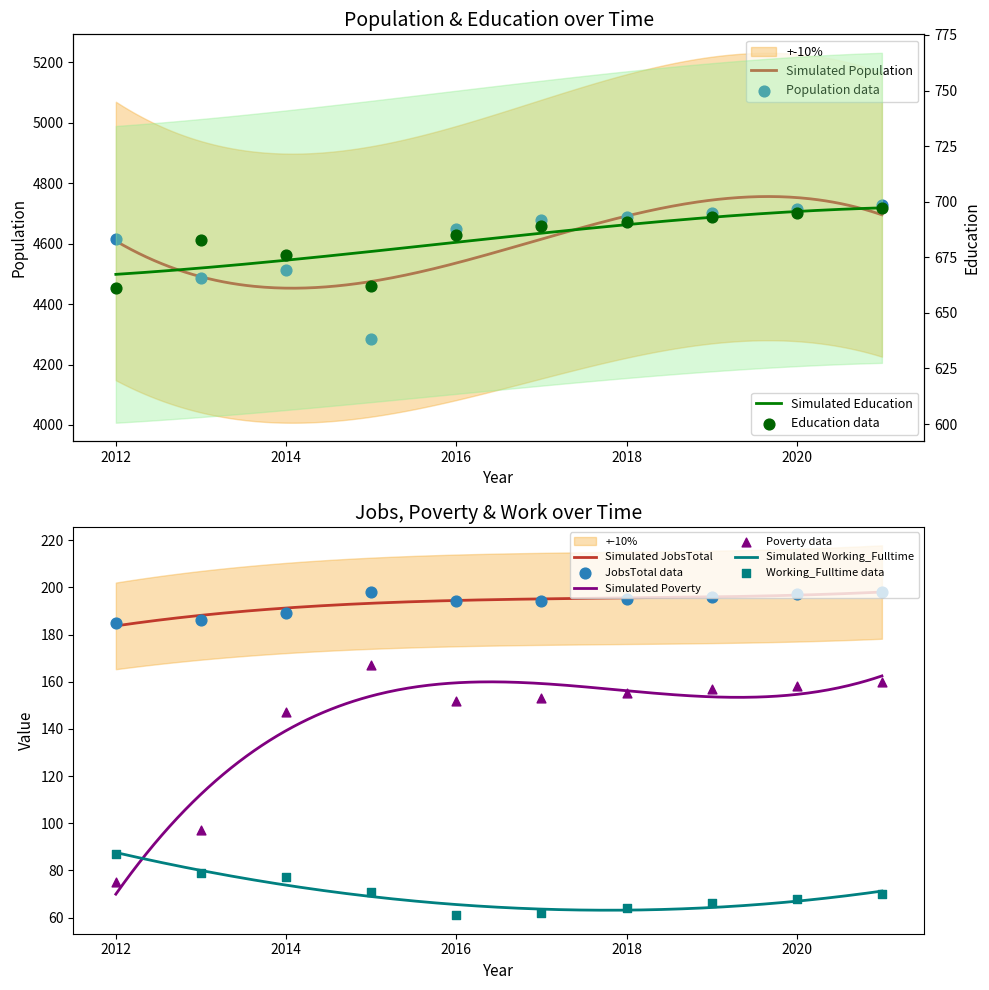

At how many categories does at least one series exceed 3911?

10